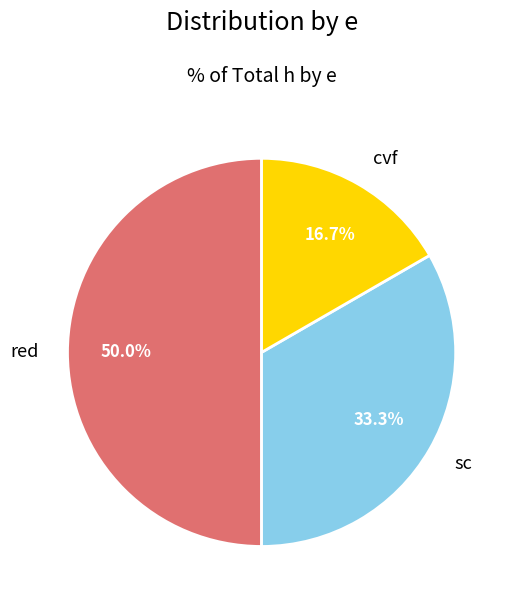

Does sc represent more than half of the total?

No